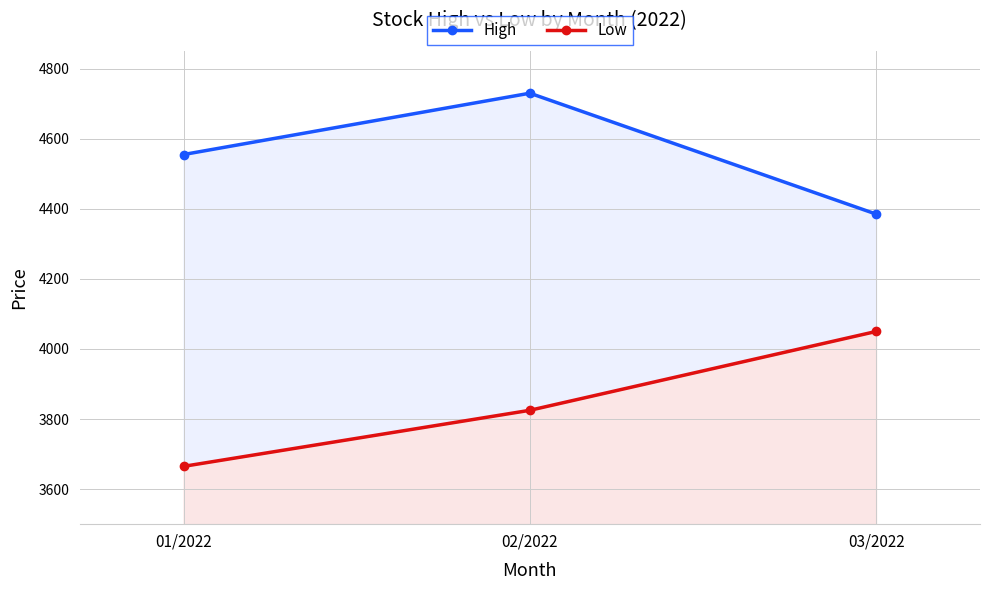

Count the number of data series in this chart.

2